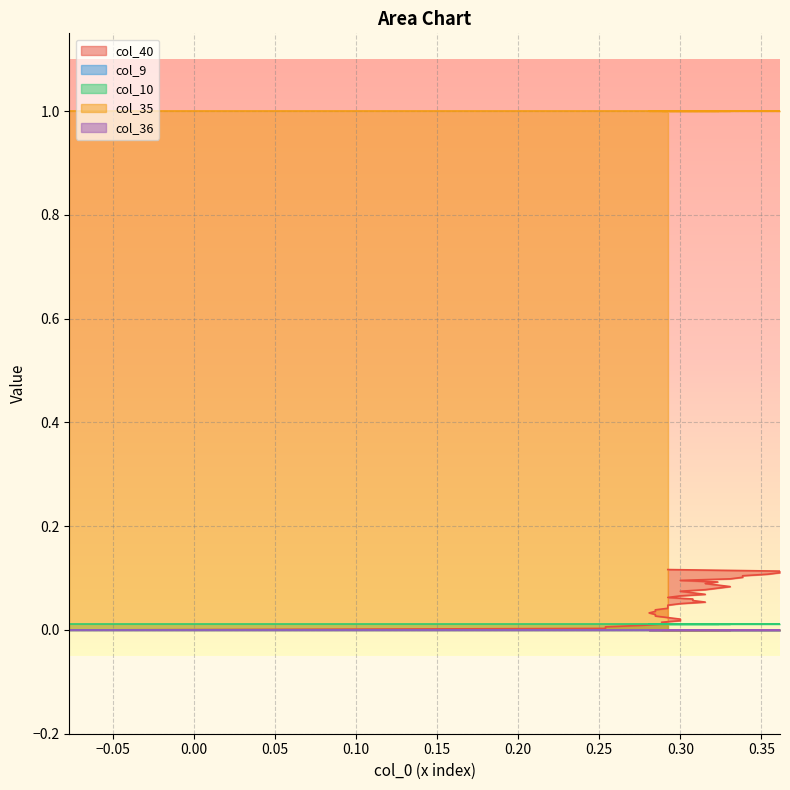

What is the total value across all series at 35?

1.5